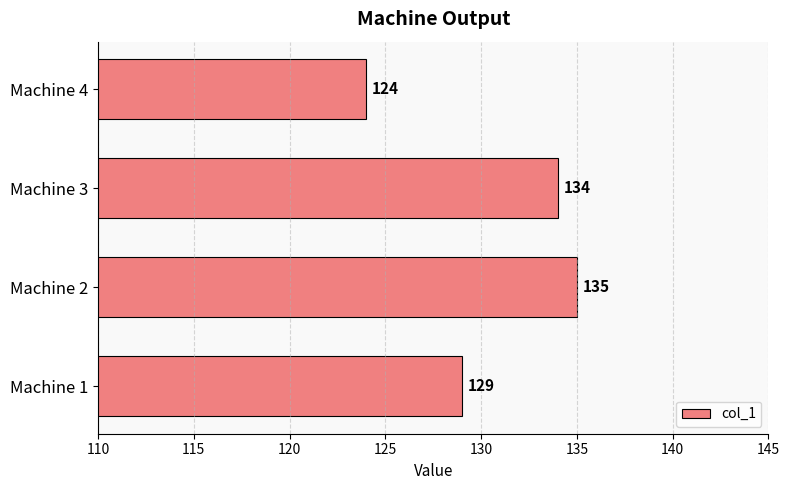

Rank the categories by value from lowest to highest.

Machine 4, Machine 1, Machine 3, Machine 2